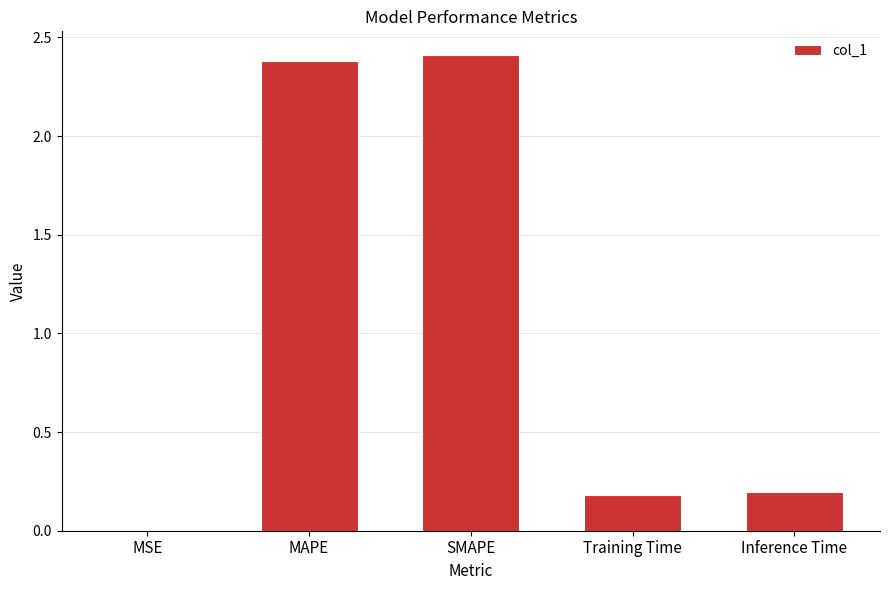

What is the average value?

1.0